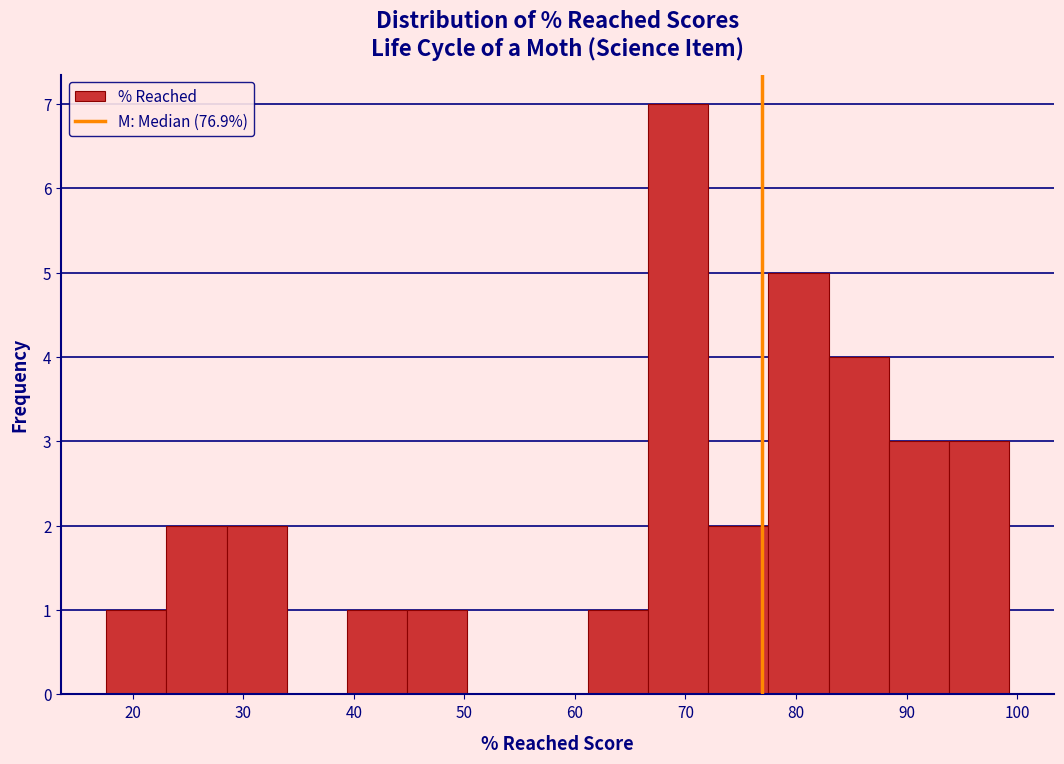

What is the height of the bar covering 72 to 78 on the x-axis? Neither the bar edges nor the heights are printed on the chart, so give them approximately, as read against the axes.

2